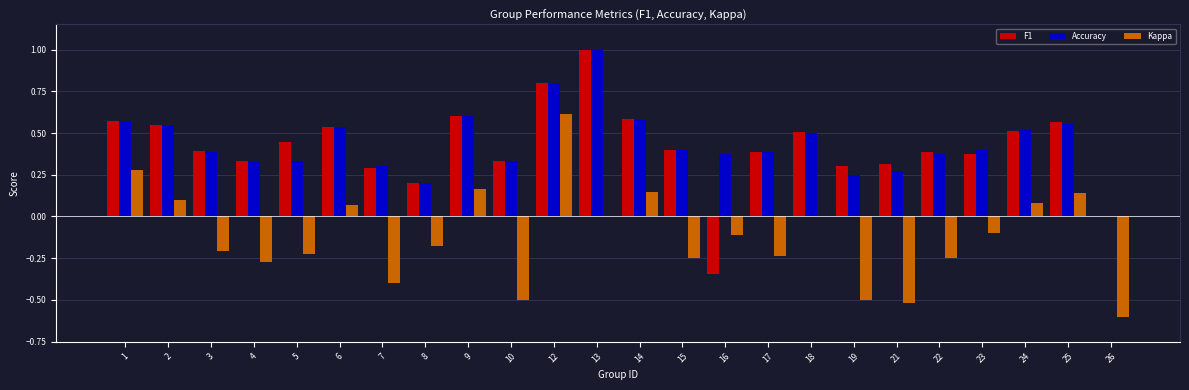

What is the sum of the F1 values at 15 and 9?

1.0